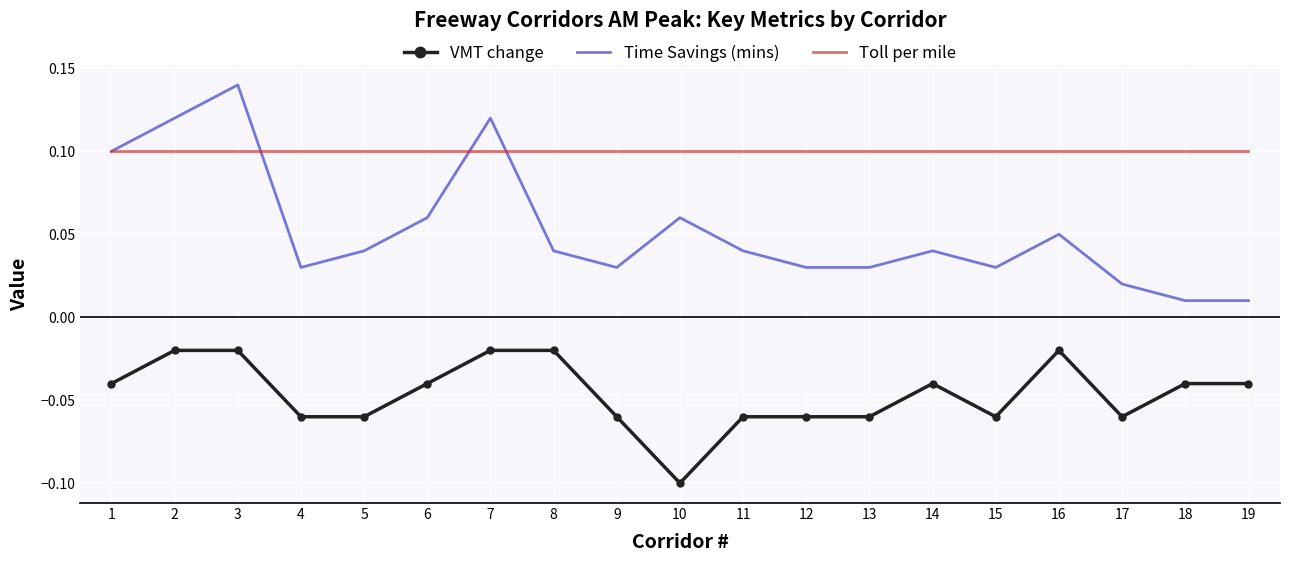

At which label does Time Savings (mins) reach its peak?

3